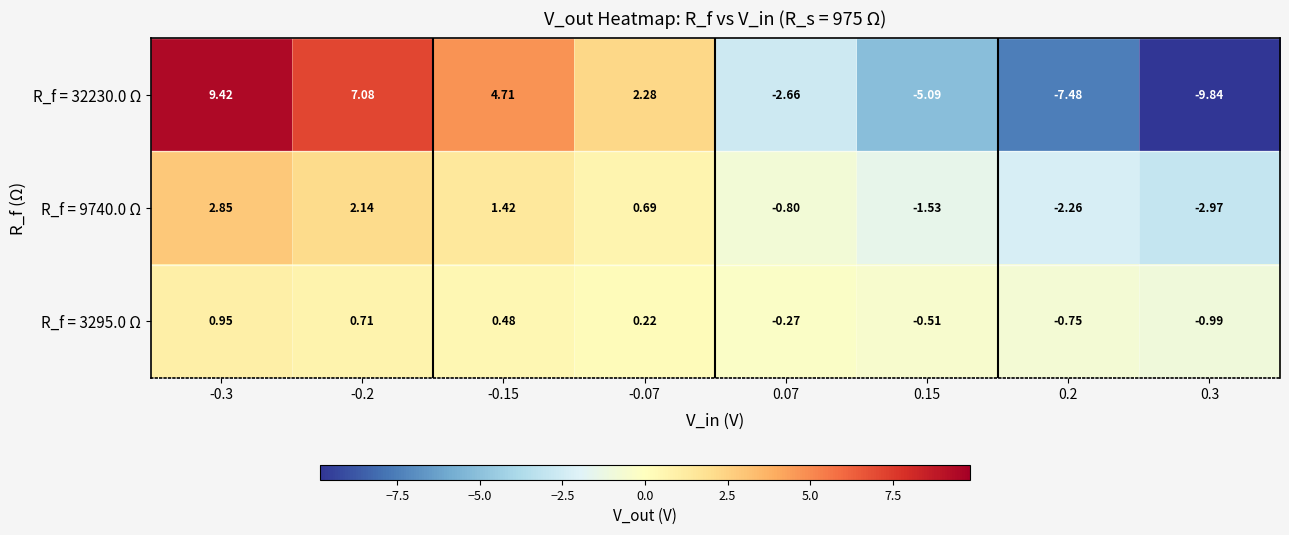

Which series has the widest spread of values?

R_f = 32230.0 Ω